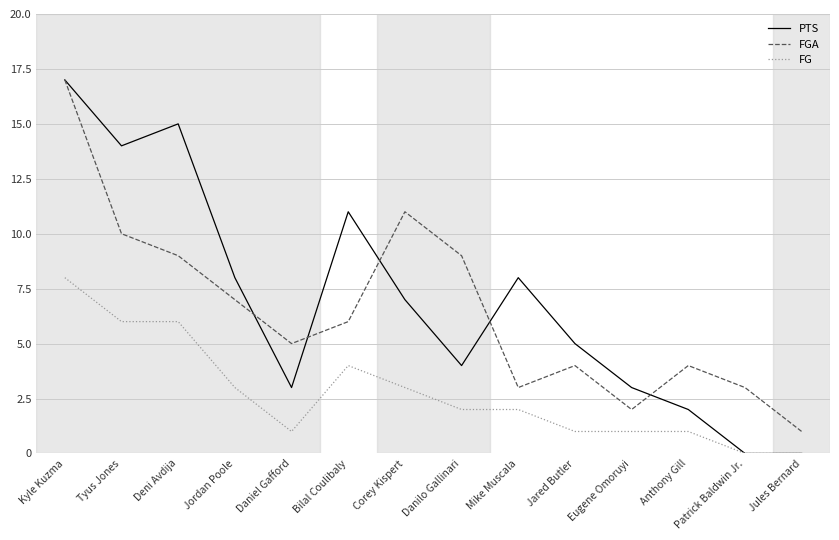

What position from the left is Jordan Poole?

4